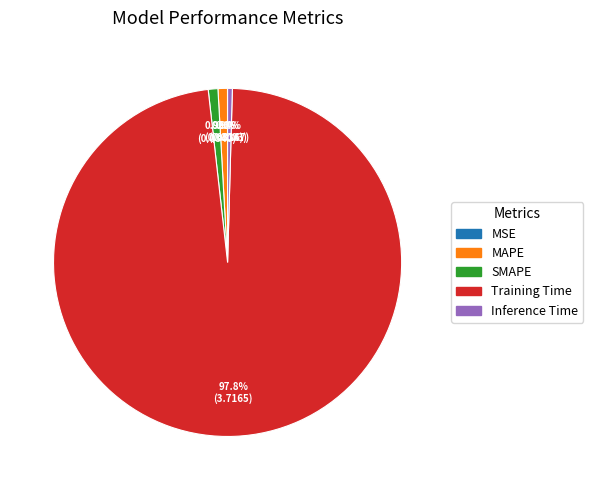

Which category accounts for the majority?

Training Time